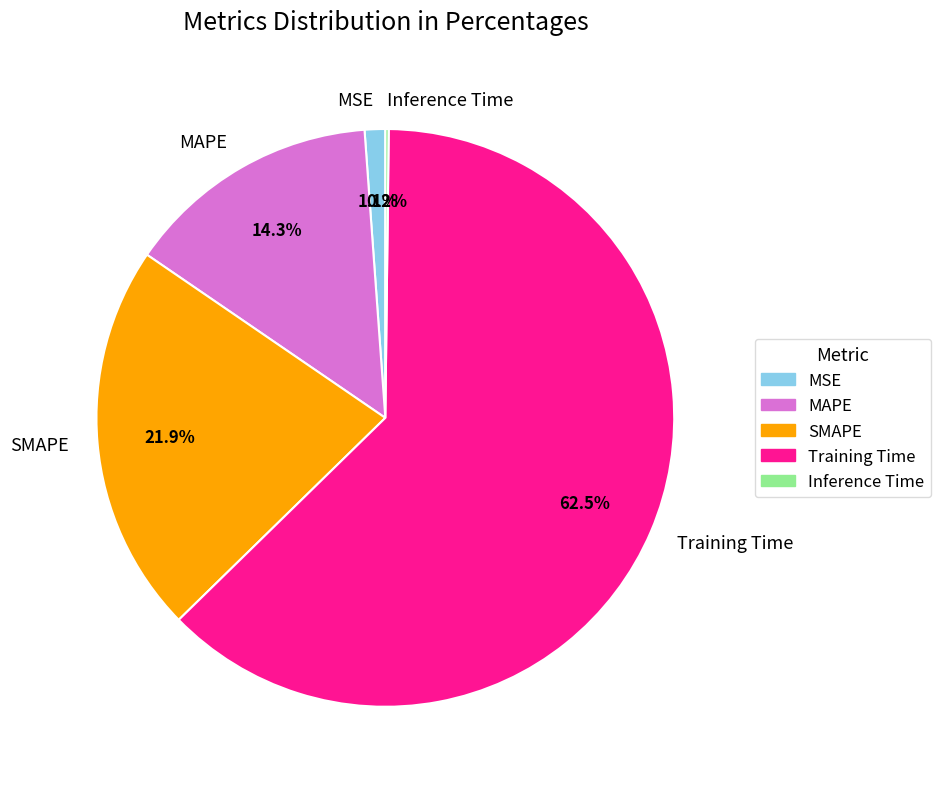

To the nearest percent, what percentage of the pie is MSE?

1%